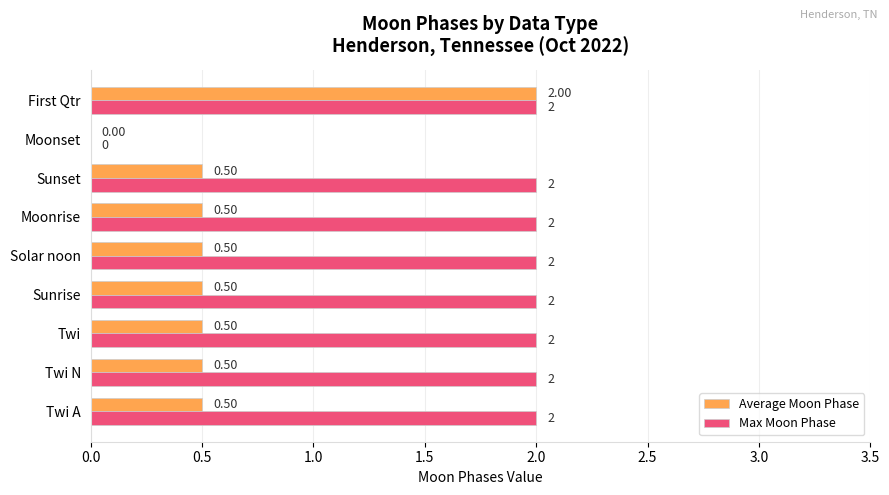

Which series has the largest total across all categories?

Max Moon Phase